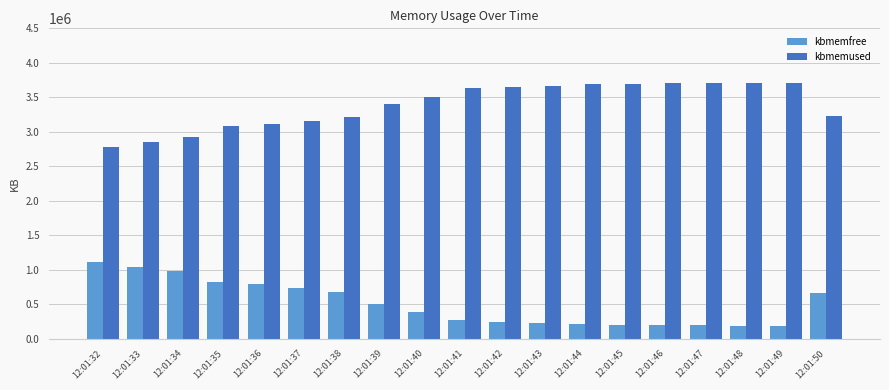

What is the maximum value for kbmemused?

3711824